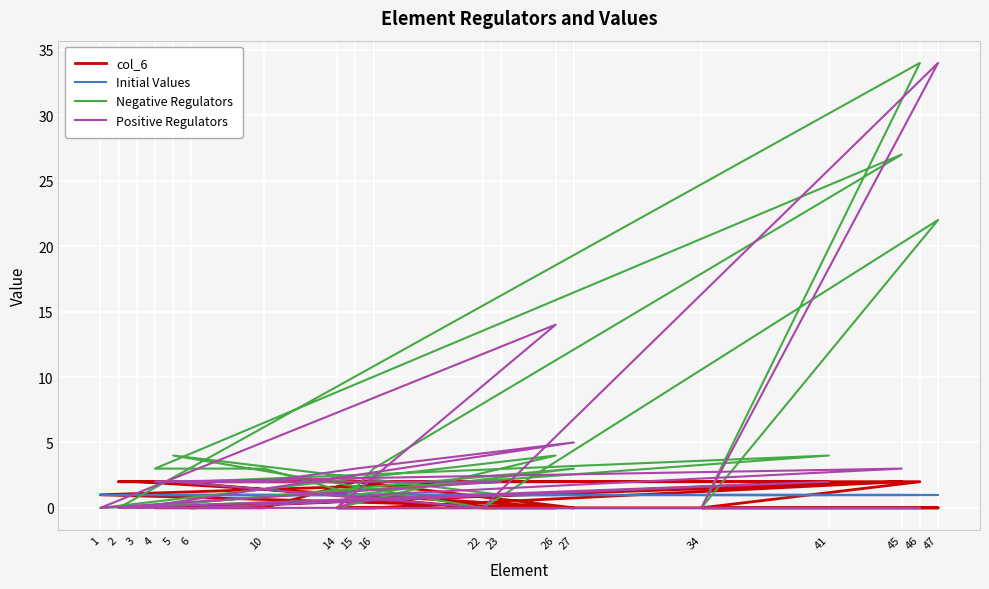

At how many categories does at least one series exceed 20?

3